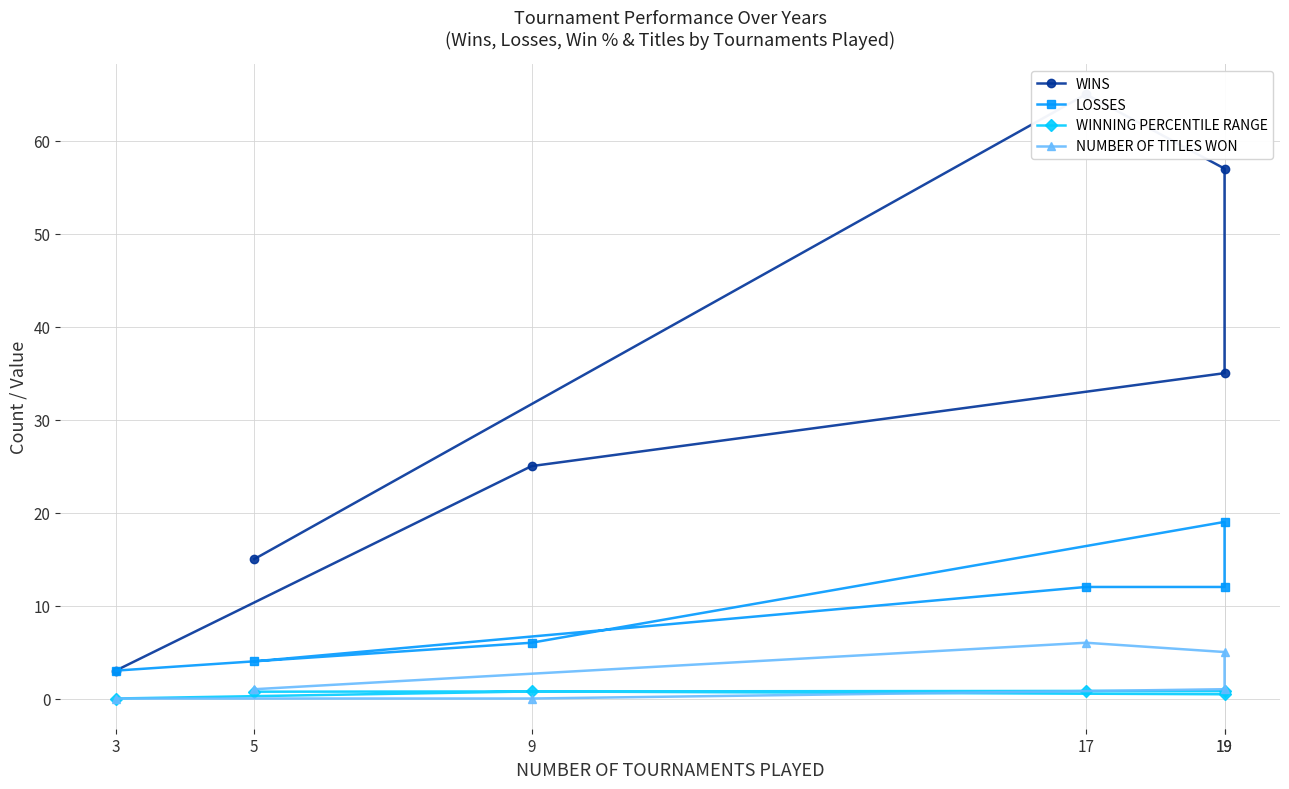

Is this an area chart (filled region under the line)?

No